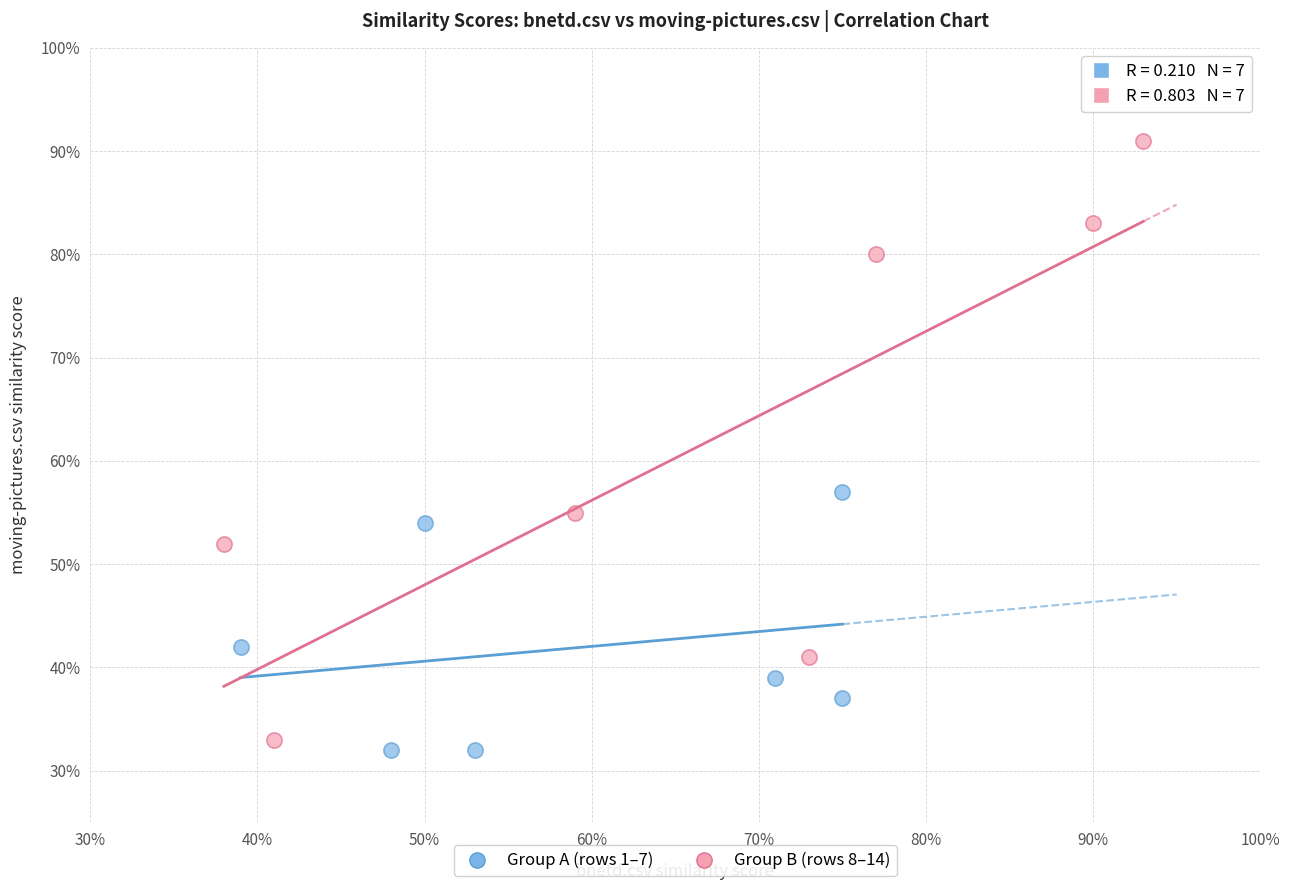

What are all the series names shown in the legend?

Group A (rows 1–7), Group B (rows 8–14)